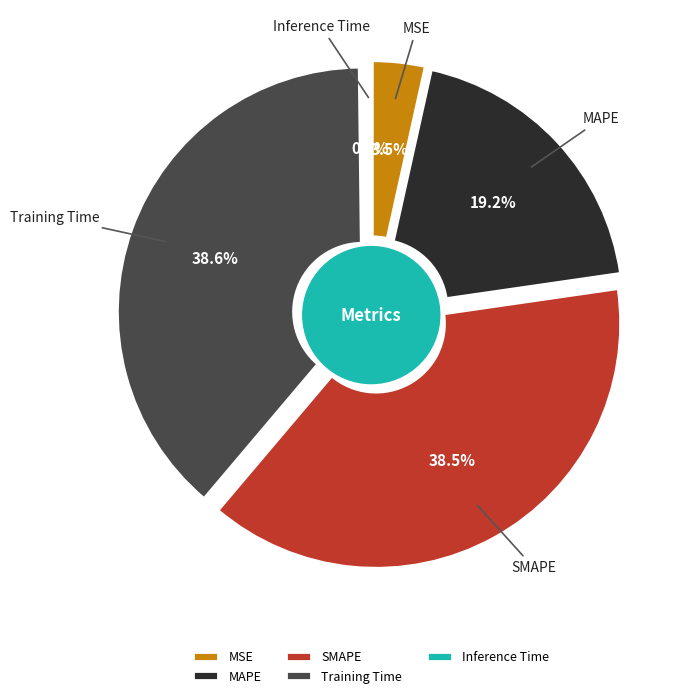

The Training Time slice represents 24% of the pie. True or false?

False